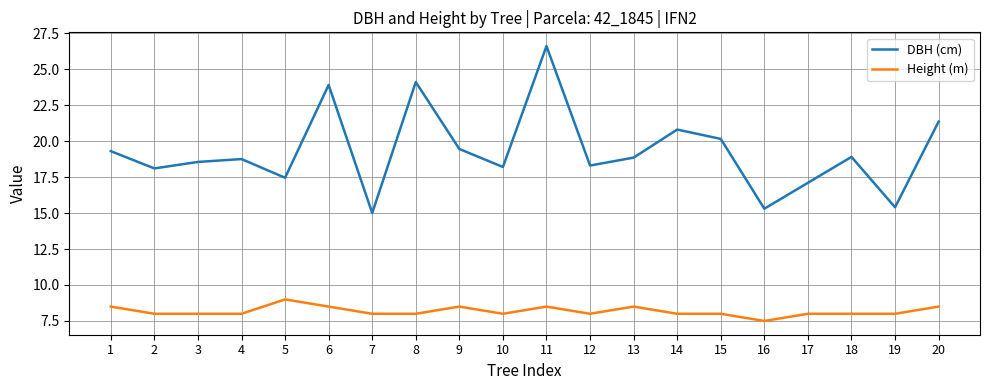

True or false: Height (m) and DBH (cm) intersect in this chart.

False